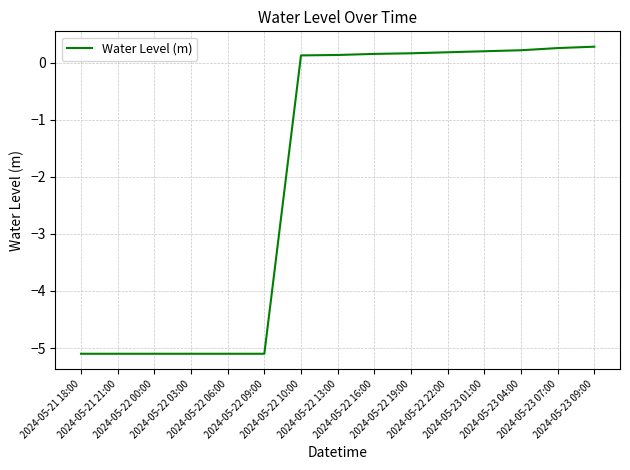

What is the maximum value shown in the chart?

0.3